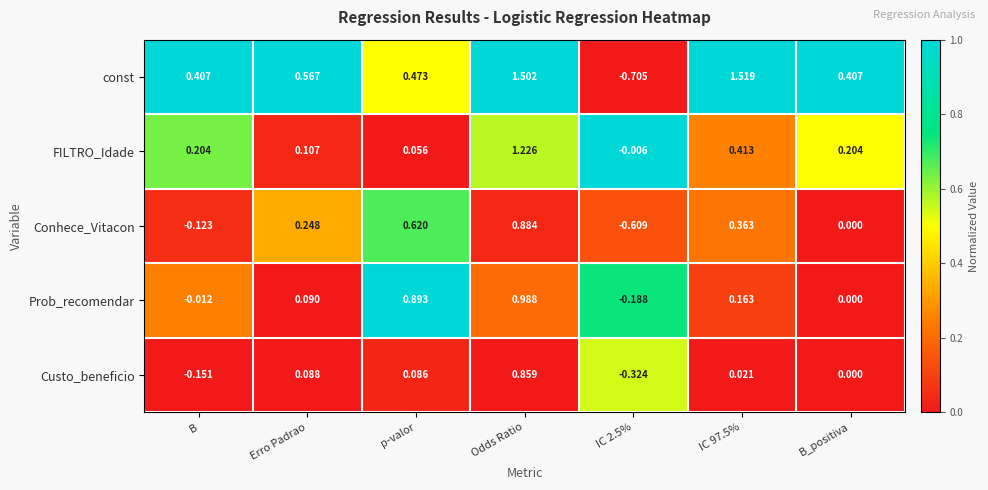

How many series are shown in this chart?

5